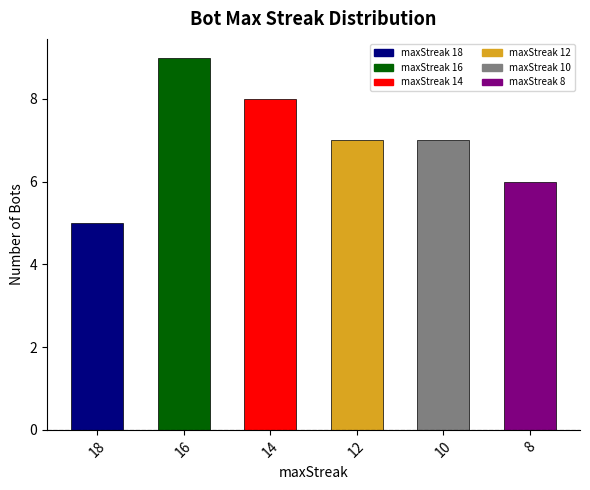

What value does the data have at 10?

7